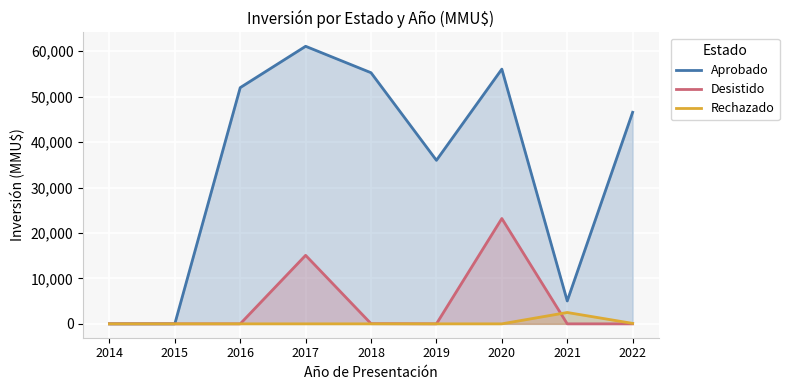

What is the label of the 25th point from the right?

2016